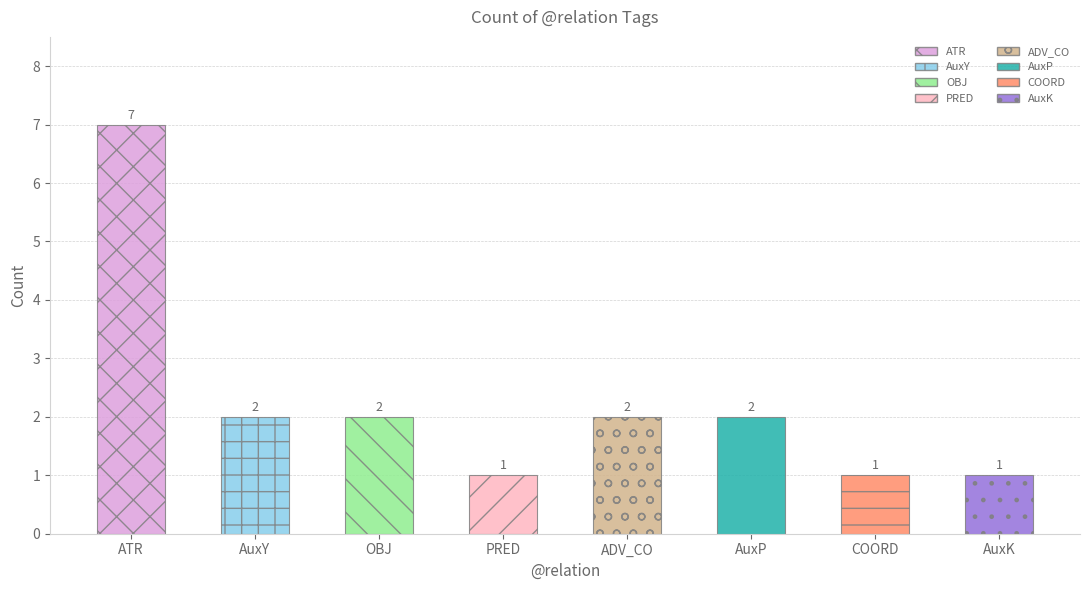

What is the greatest value displayed?

7